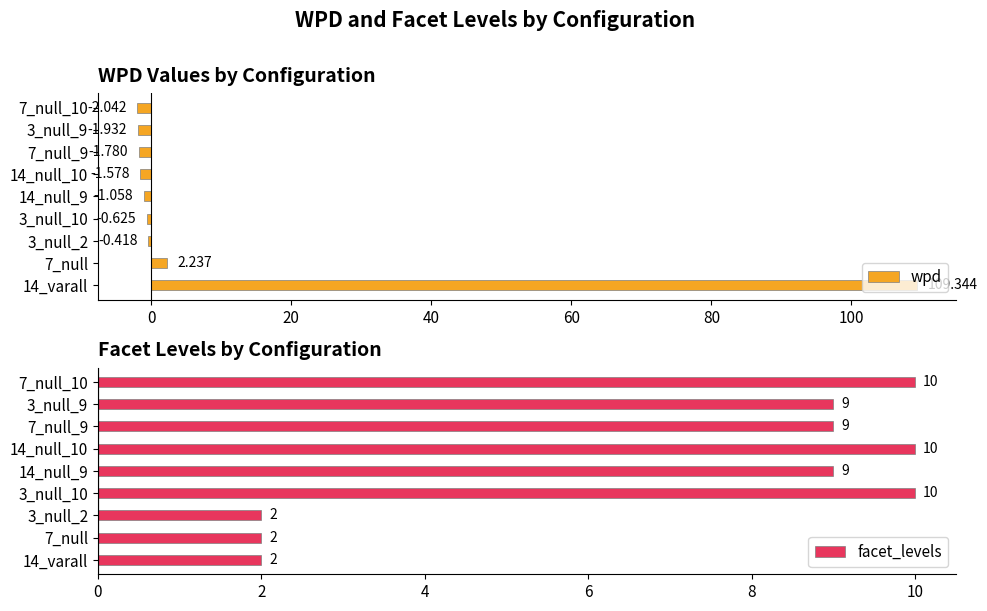

The value of facet_levels at 14_null_10 is 10. True or false?

True